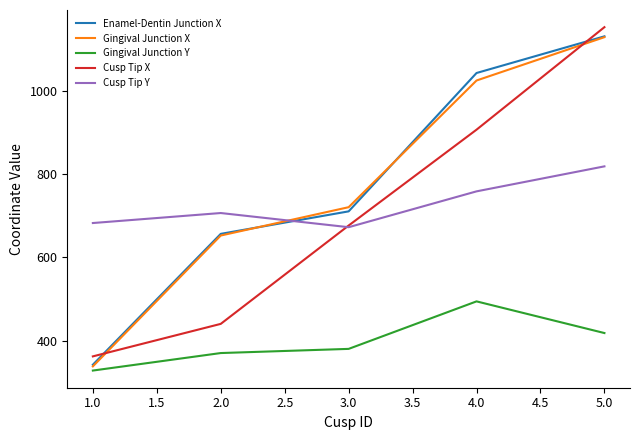

How many lines are shown in the chart?

5